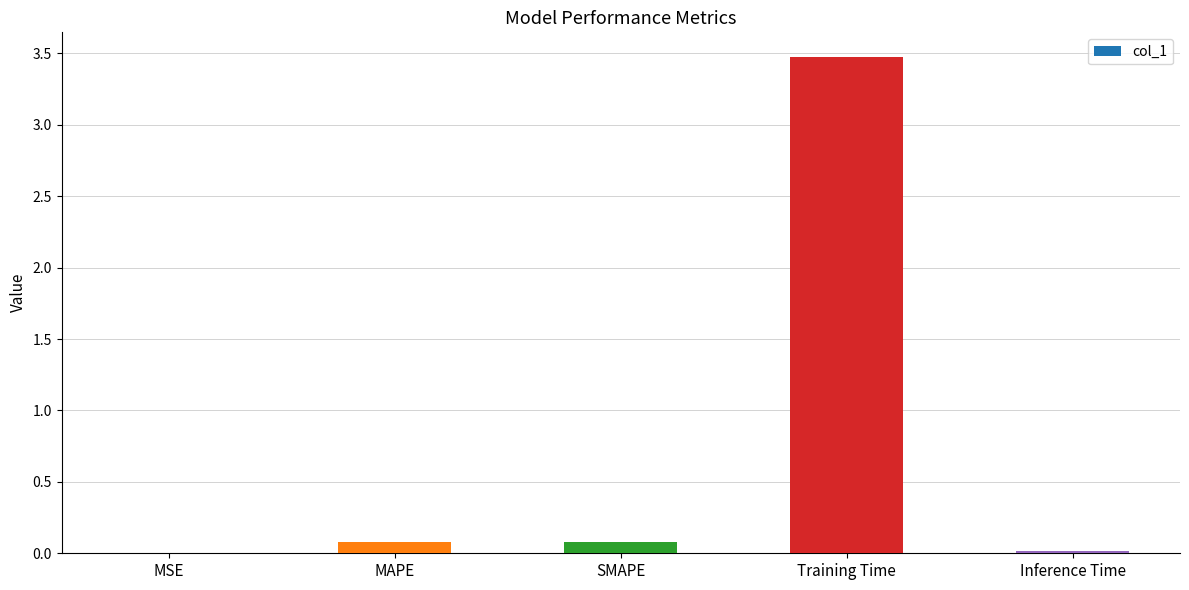

The chart shows a value of 0.1 at SMAPE. True or false?

True